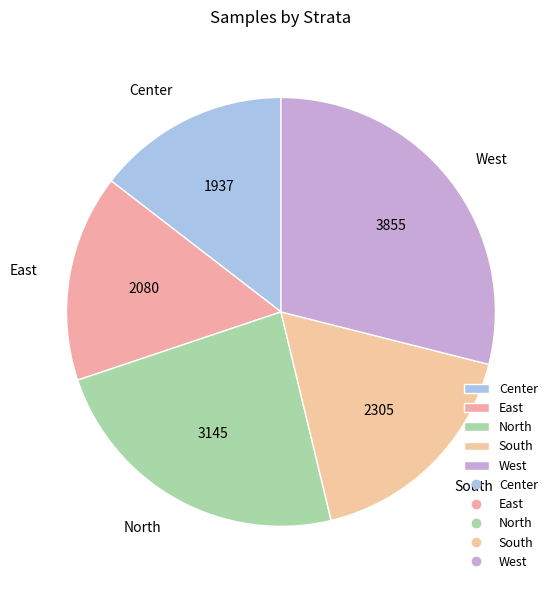

How many segments does this pie chart have?

5